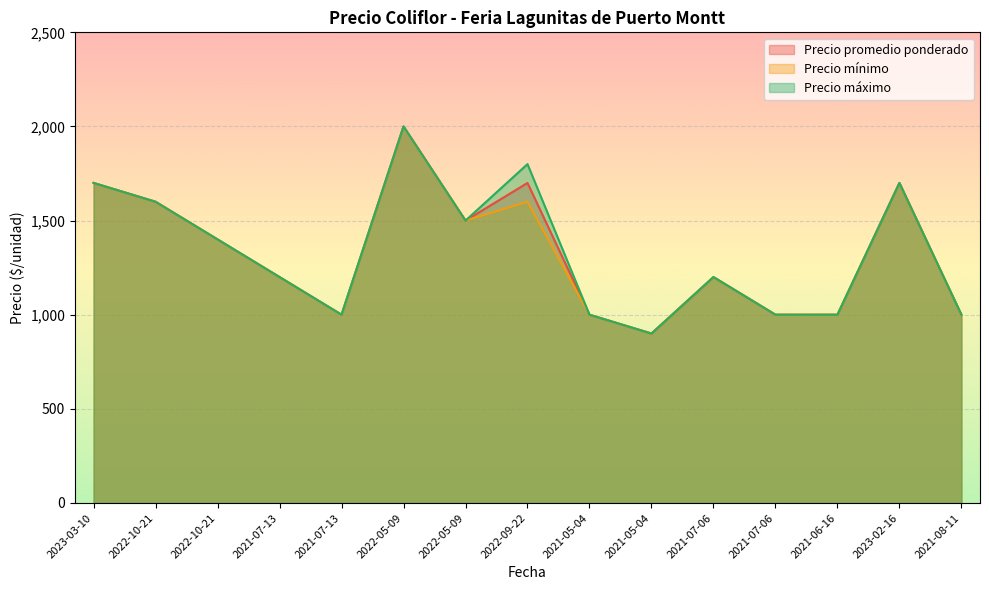

True or false: Precio máximo has a value of 2000 at 2022-05-09.

True